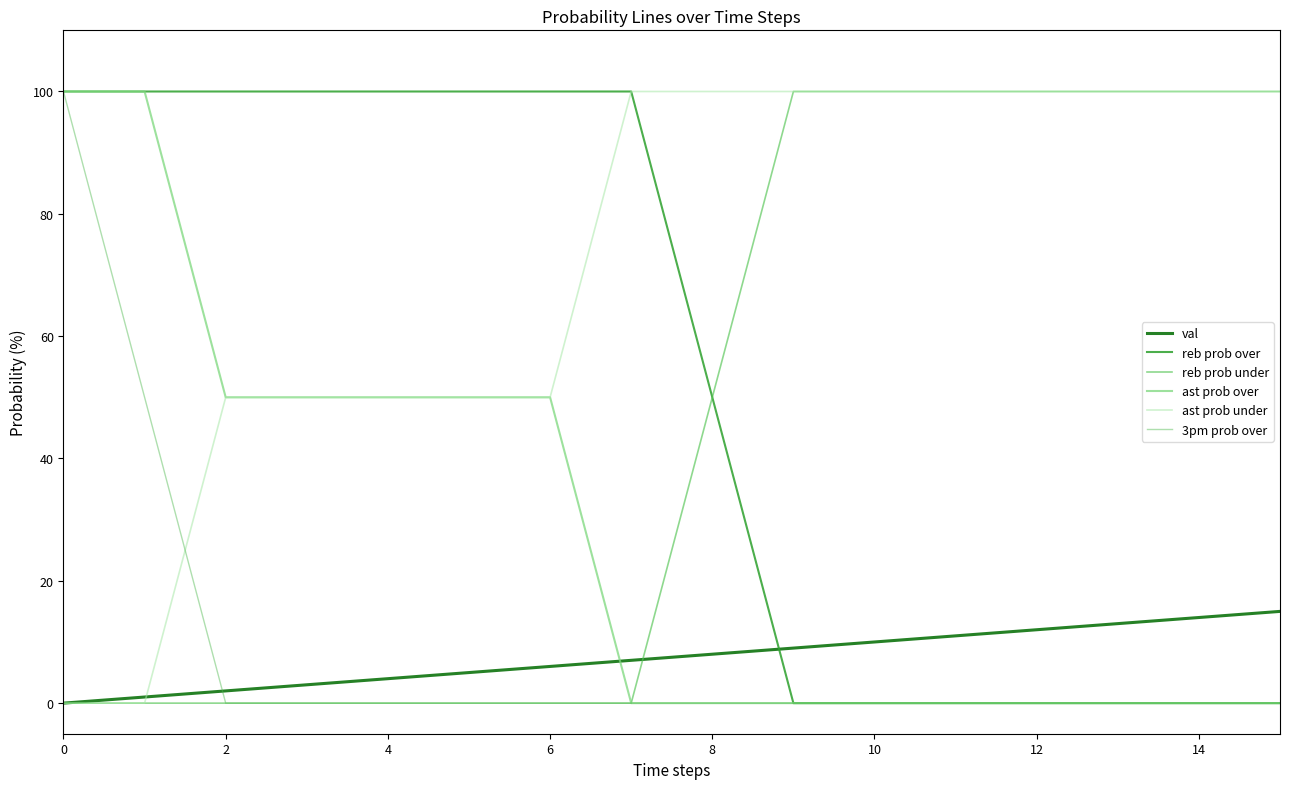

How many times do reb prob under and val cross each other?

1